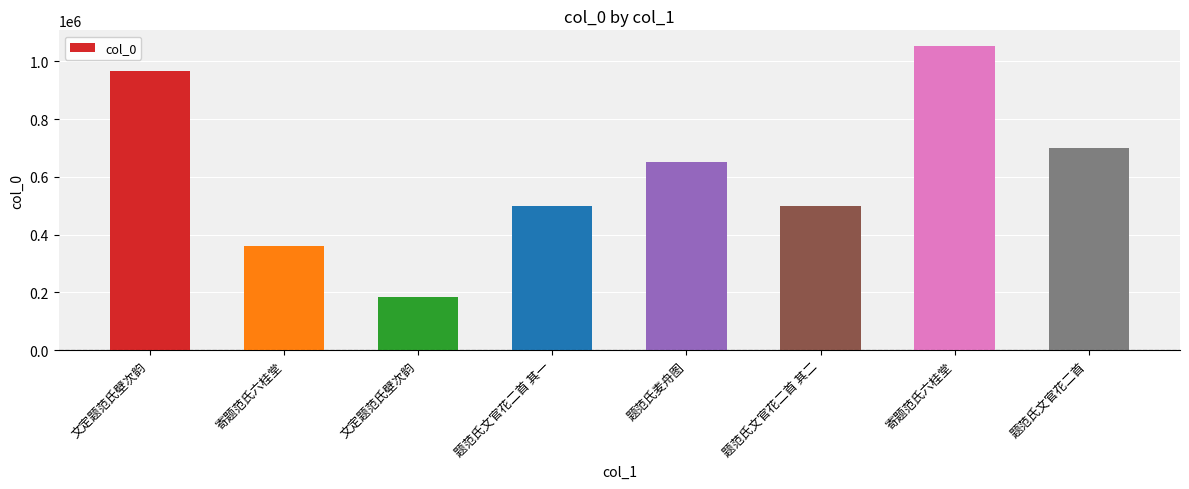

What is the label of the 4th bar from the right?

题范氏麦舟图